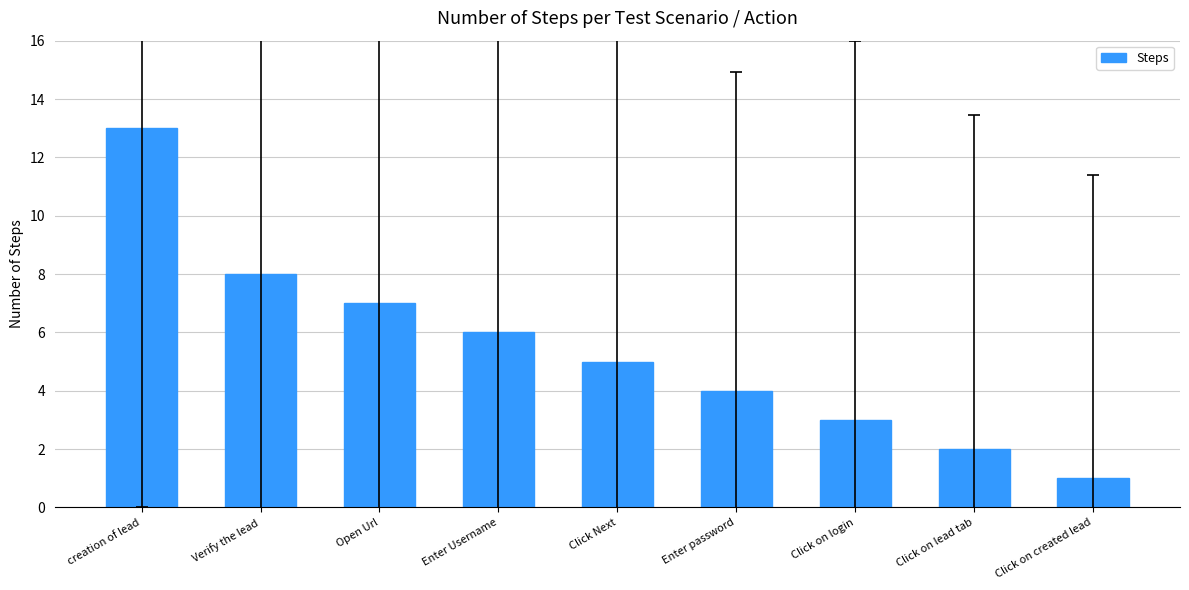

Reading left to right, what are all the values shown in this chart?

creation of lead=13	Verify the lead=8	Open Url=7	Enter Username=6	Click Next=5	Enter password=4	Click on login=3	Click on lead tab=2	Click on created lead=1